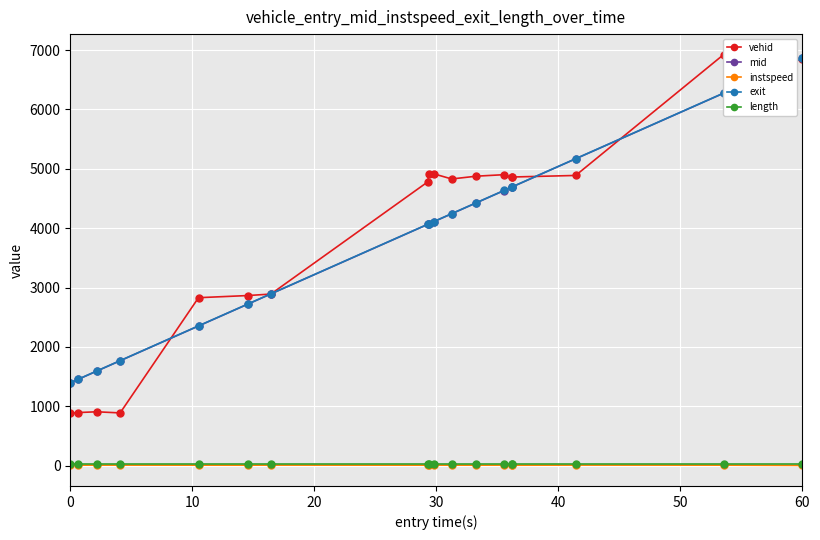

True or false: instspeed has more than 0 interior local peaks.

True